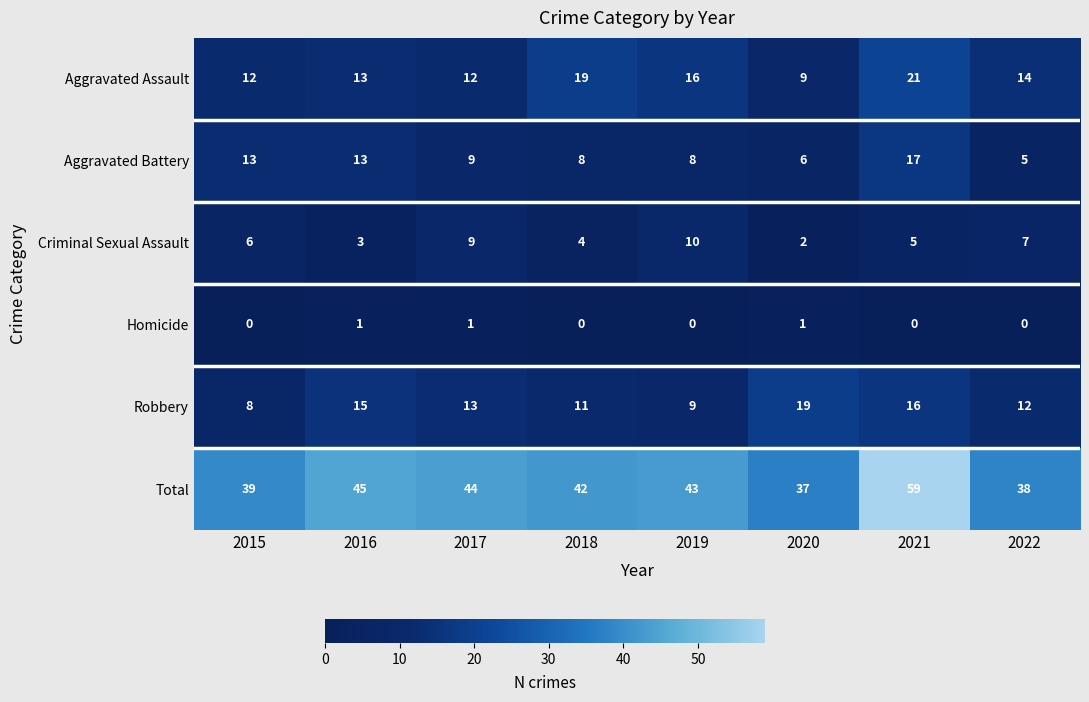

What is the approximate value of Criminal Sexual Assault at 2015?

6